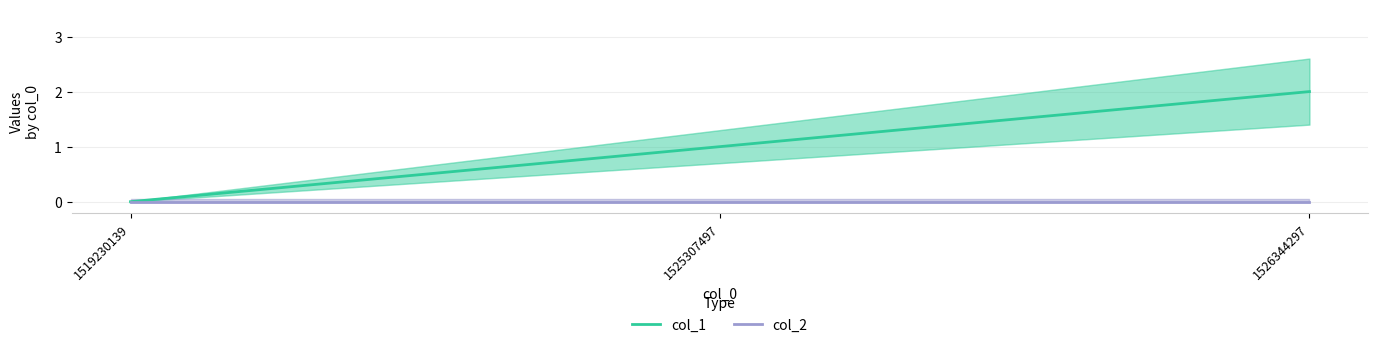

How many lines are shown in the chart?

2